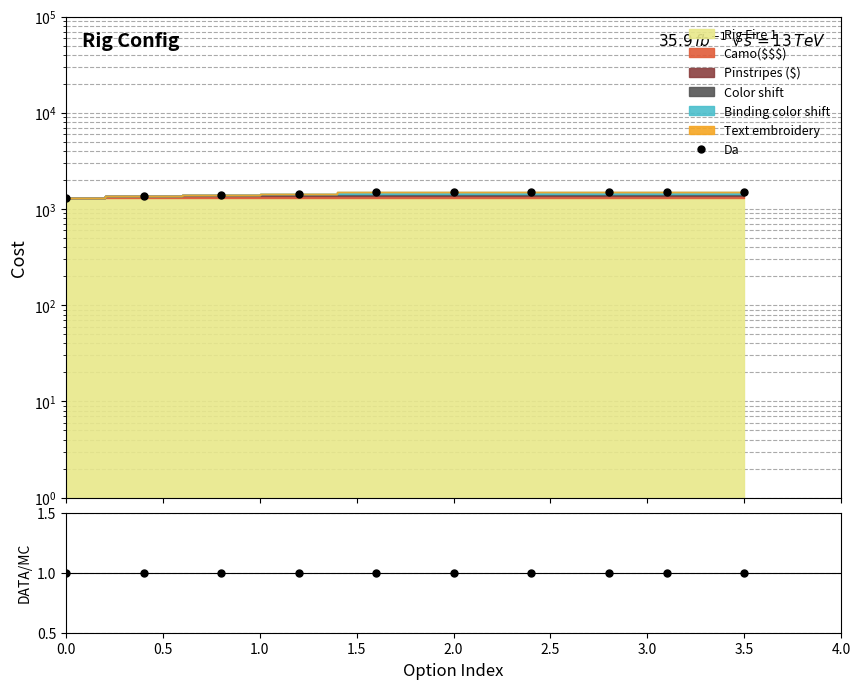

What is the difference between the maximum and minimum values?

220